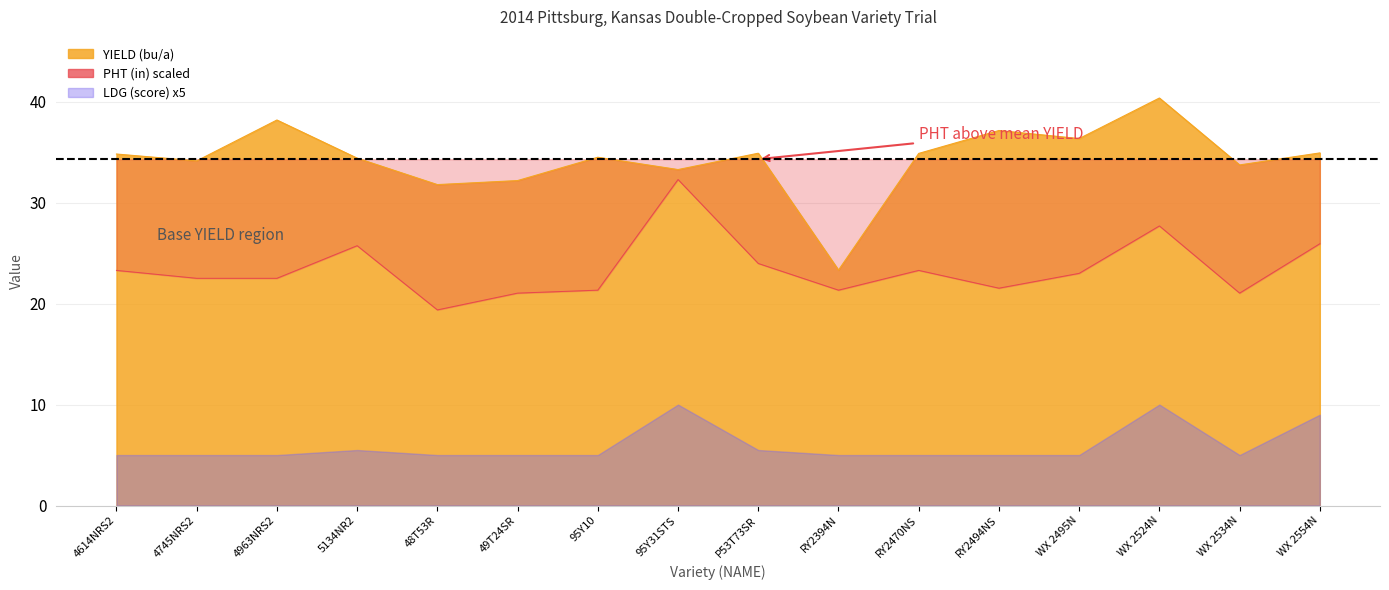

In PHT, how many points are higher than both neighbors (excluding endpoints)?

4